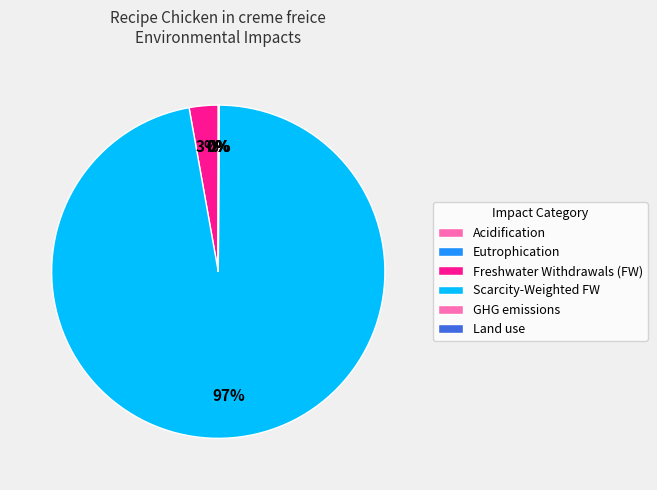

Does Acidification account for over 50% of the chart?

No